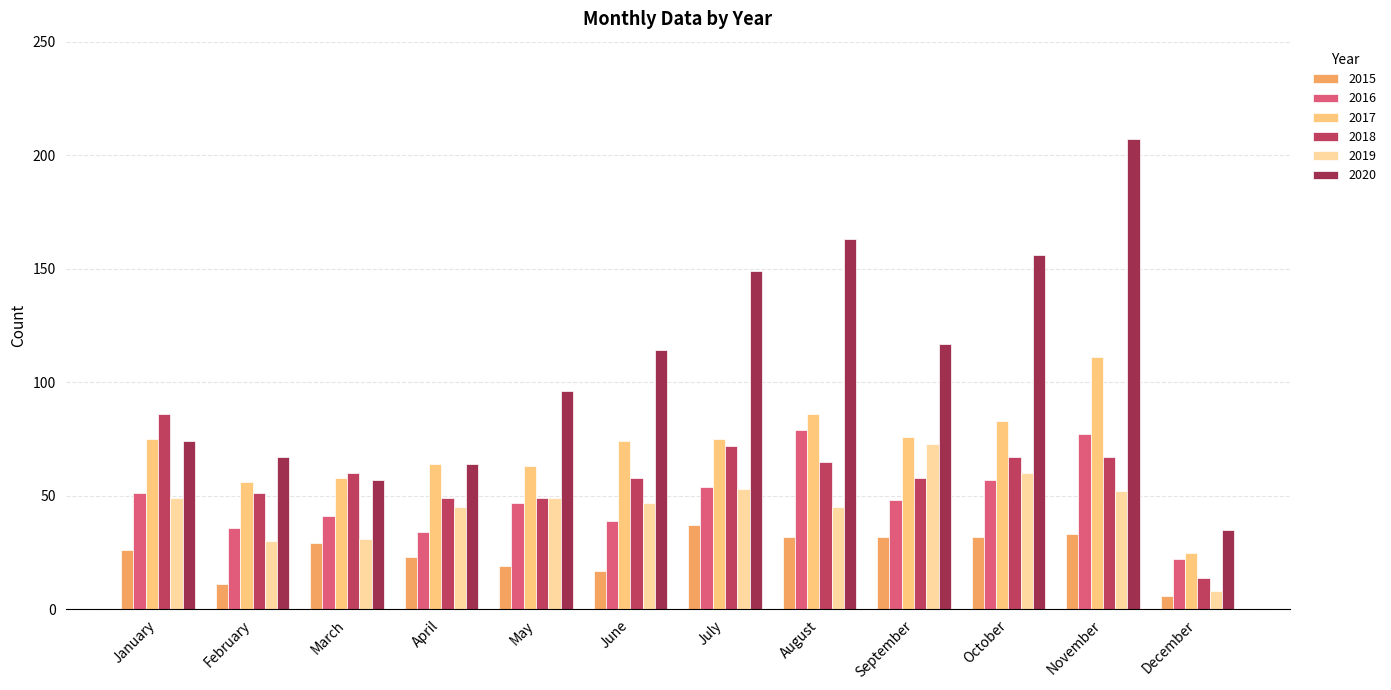

Reading left to right, transcribe all the data shown in this chart.

2015: 26	11	29	23	19	17	37	32	32	32	33	6
2016: 51	36	41	34	47	39	54	79	48	57	77	22
2017: 75	56	58	64	63	74	75	86	76	83	111	25
2018: 86	51	60	49	49	58	72	65	58	67	67	14
2019: 49	30	31	45	49	47	53	45	73	60	52	8
2020: 74	67	57	64	96	114	149	163	117	156	207	35